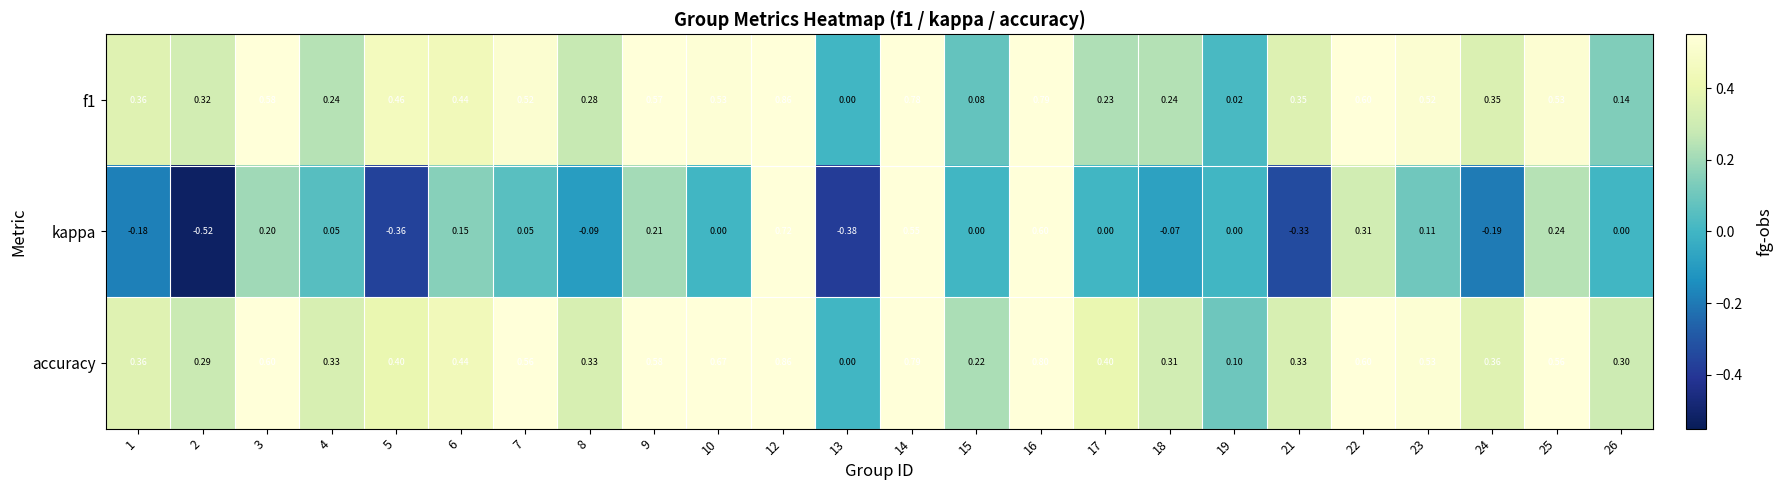

Is the value of kappa at 12 greater than the value of f1 at 13?

Yes